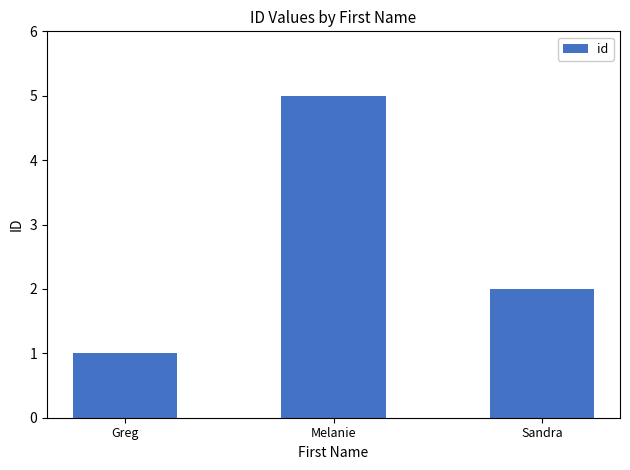

True or false: the data shows 1 at Melanie.

False